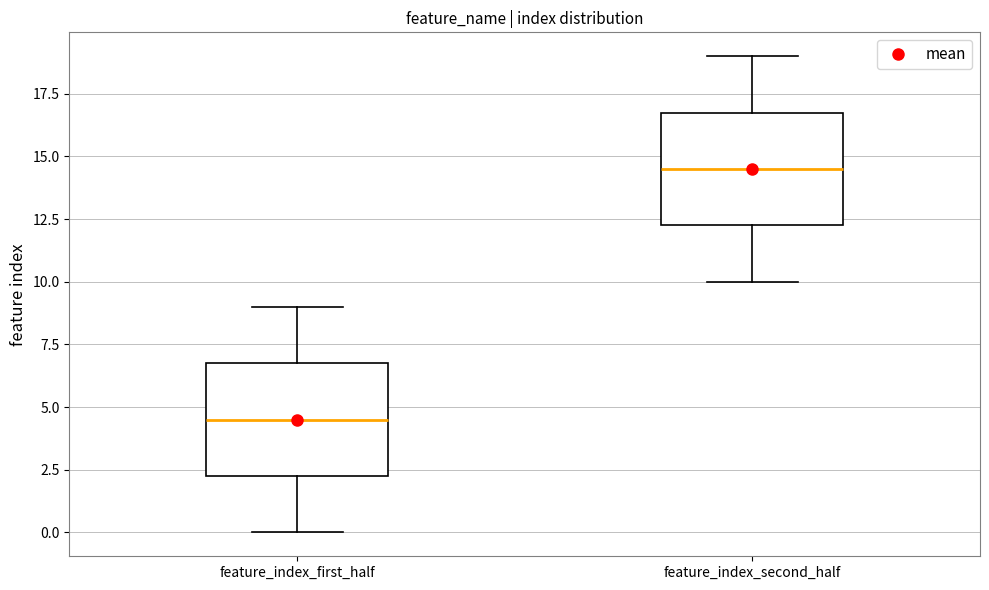

Reading left to right, read every box against the y-axis: the position of its median line, the range the box covers, and the ends of its whiskers. The values are not printed on the chart, so give them approximately, as read against the axis.

feature_index_first_half: median 4.5, box 2.5 to 7.0, whiskers 0.0 to 9.0
feature_index_second_half: median 14.5, box 12.5 to 17.0, whiskers 10.0 to 19.0